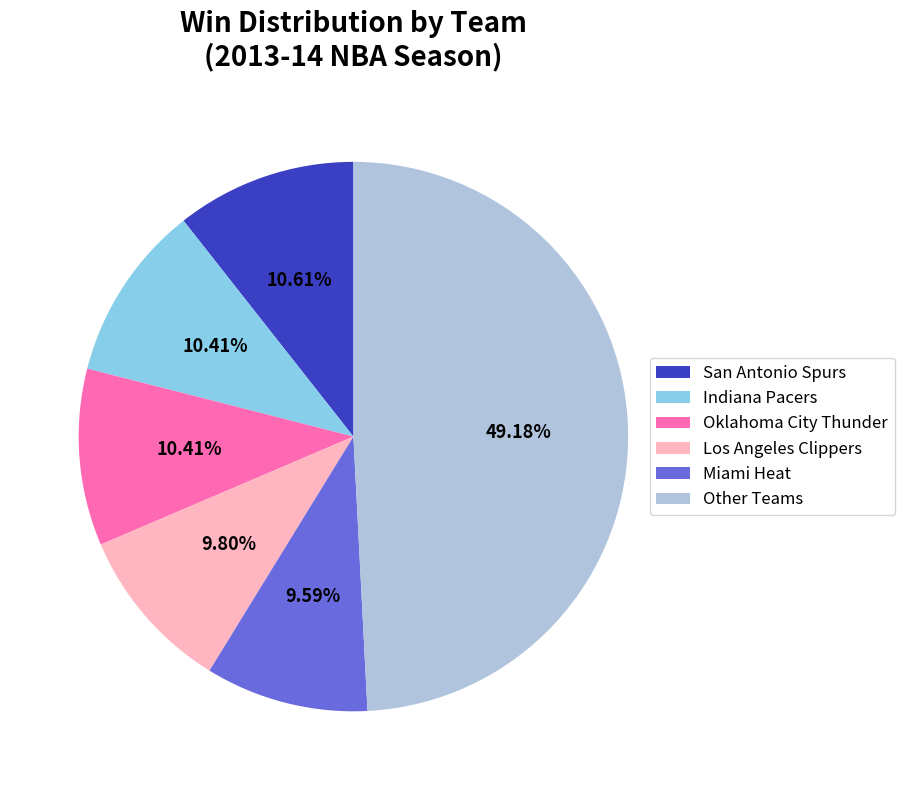

To the nearest percent, what is the average slice percentage?

17%